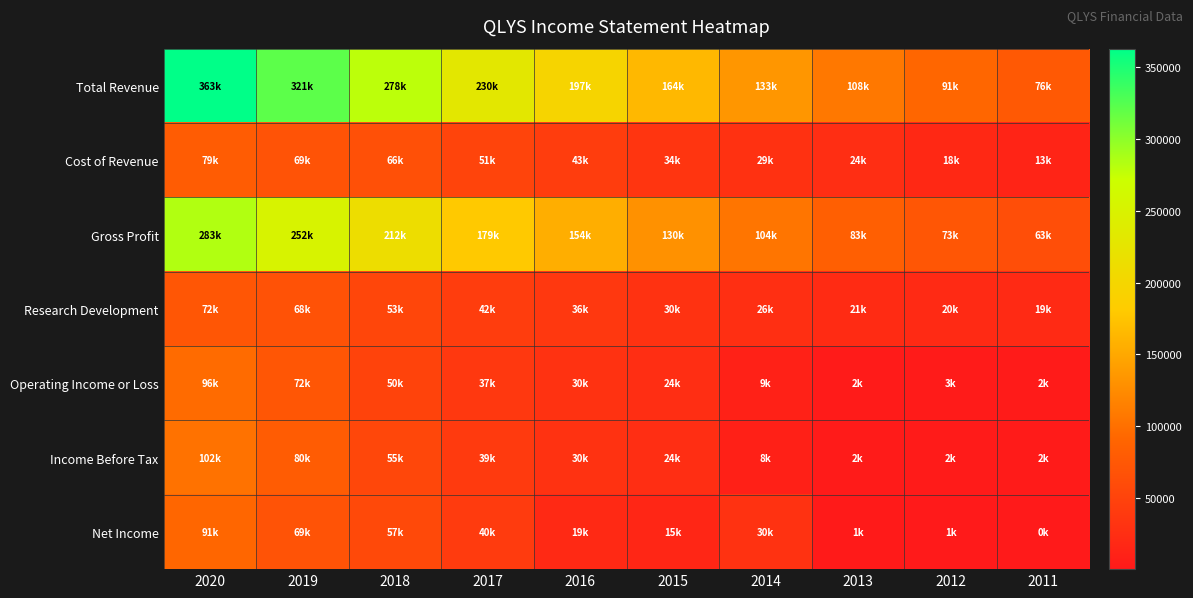

Reading left to right, extract all data points from this chart.

Total Revenue: 2020=363000	2019=321600	2018=278900	2017=230800	2016=197900	2015=164300	2014=133600	2013=108000	2012=91400	2011=76200
Cost of Revenue: 2020=79200	2019=69500	2018=66200	2017=51600	2016=43100	2015=34300	2014=29000	2013=24700	2012=18400	2011=13200
Gross Profit: 2020=283700	2019=252100	2018=212700	2017=179200	2016=154800	2015=130000	2014=104600	2013=83300	2012=73000	2011=63000
Research Development: 2020=72500	2019=68200	2018=53300	2017=42800	2016=36600	2015=30400	2014=26300	2013=21700	2012=20200	2011=19600
Operating Income or Loss: 2020=96700	2019=72300	2018=50400	2017=37200	2016=30100	2015=24800	2014=9200	2013=2300	2012=3000	2011=2900
Income Before Tax: 2020=102000	2019=80000	2018=55500	2017=39400	2016=30400	2015=24500	2014=8600	2013=2000	2012=2600	2011=2400
Net Income: 2020=91600	2019=69300	2018=57300	2017=40400	2016=19200	2015=15900	2014=30200	2013=1500	2012=1100	2011=400